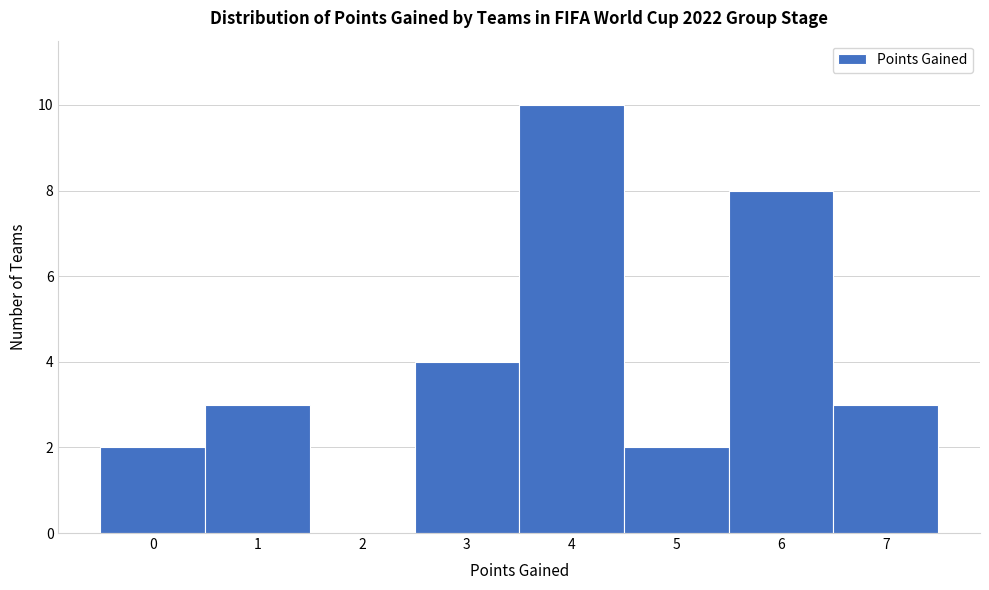

Reading left to right, transcribe this chart: for each bar, give the range it covers on the x-axis and its height. The values are not printed on the chart, so give them approximately, as read against the axis.

-0.5 to 0.5: 2
0.5 to 1.5: 3
1.5 to 2.5: 0
2.5 to 3.5: 4
3.5 to 4.5: 10
4.5 to 5.5: 2
5.5 to 6.5: 8
6.5 to 7.5: 3